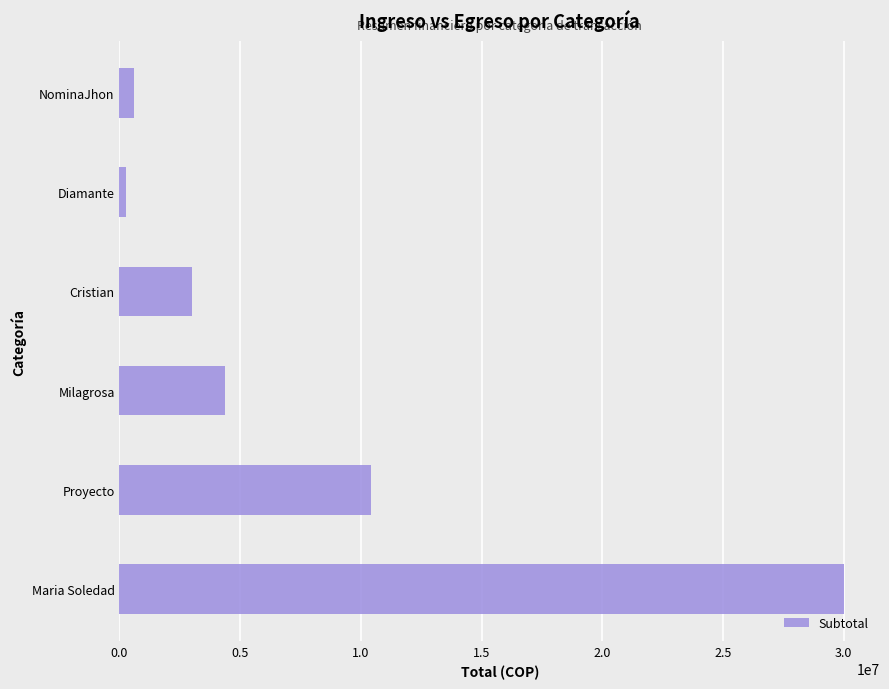

Reading bottom to top, list all the values displayed in this chart.

30000000	10418000	4351850	3000000	289560	614000